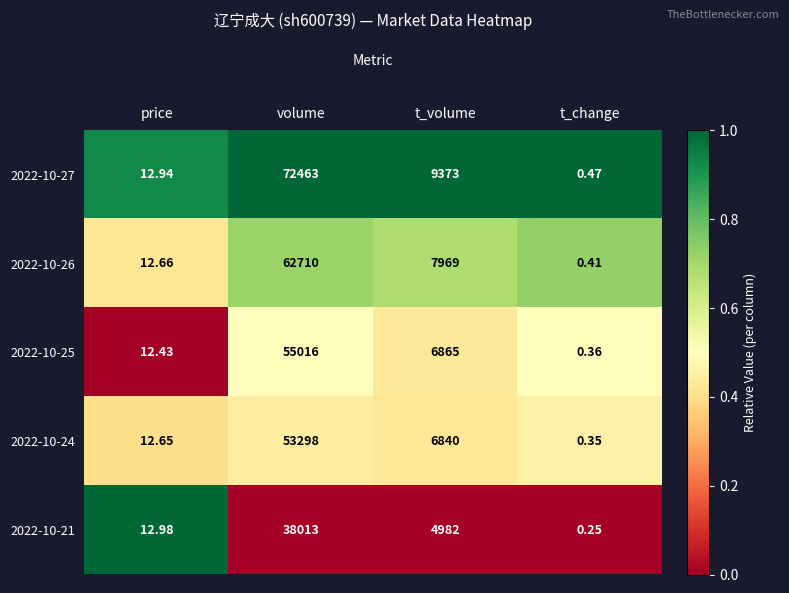

Which category has the lowest value across all series?

t_change